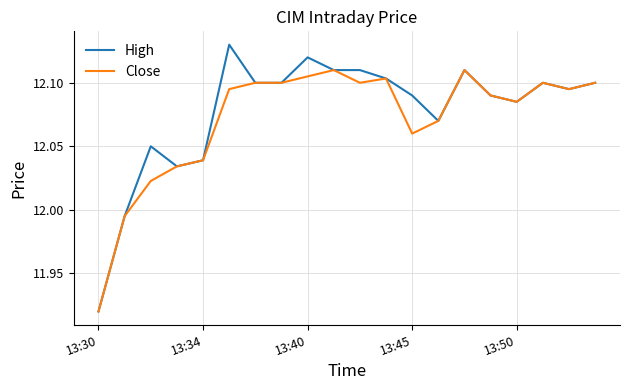

Which series has the largest range (max minus min)?

High